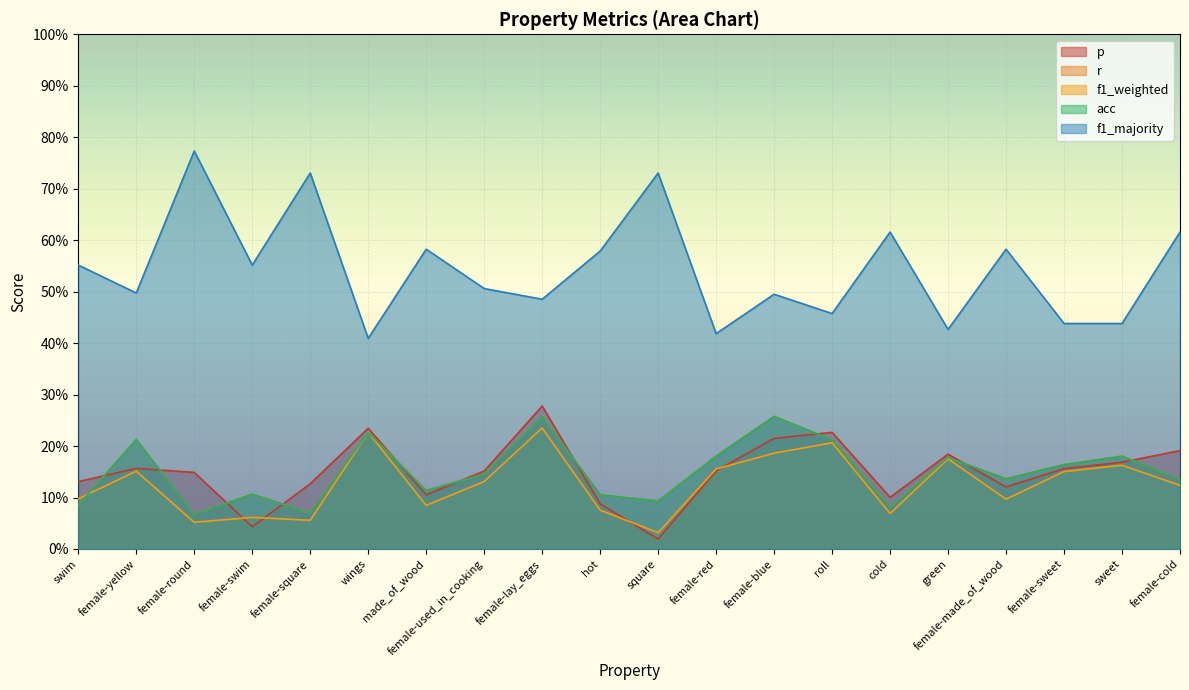

Reading left to right, list all the values displayed in this chart.

p: 0.1	0.2	0.1	0.0	0.1	0.2	0.1	0.2	0.3	0.1	0.0	0.2	0.2	0.2	0.1	0.2	0.1	0.2	0.2	0.2
r: 0.1	0.2	0.1	0.1	0.1	0.2	0.1	0.1	0.3	0.1	0.1	0.2	0.3	0.2	0.1	0.2	0.1	0.2	0.2	0.1
f1_weighted: 0.1	0.2	0.1	0.1	0.1	0.2	0.1	0.1	0.2	0.1	0.0	0.2	0.2	0.2	0.1	0.2	0.1	0.2	0.2	0.1
acc: 0.1	0.2	0.1	0.1	0.1	0.2	0.1	0.1	0.3	0.1	0.1	0.2	0.3	0.2	0.1	0.2	0.1	0.2	0.2	0.1
f1_majority: 0.6	0.5	0.8	0.6	0.7	0.4	0.6	0.5	0.5	0.6	0.7	0.4	0.5	0.5	0.6	0.4	0.6	0.4	0.4	0.6